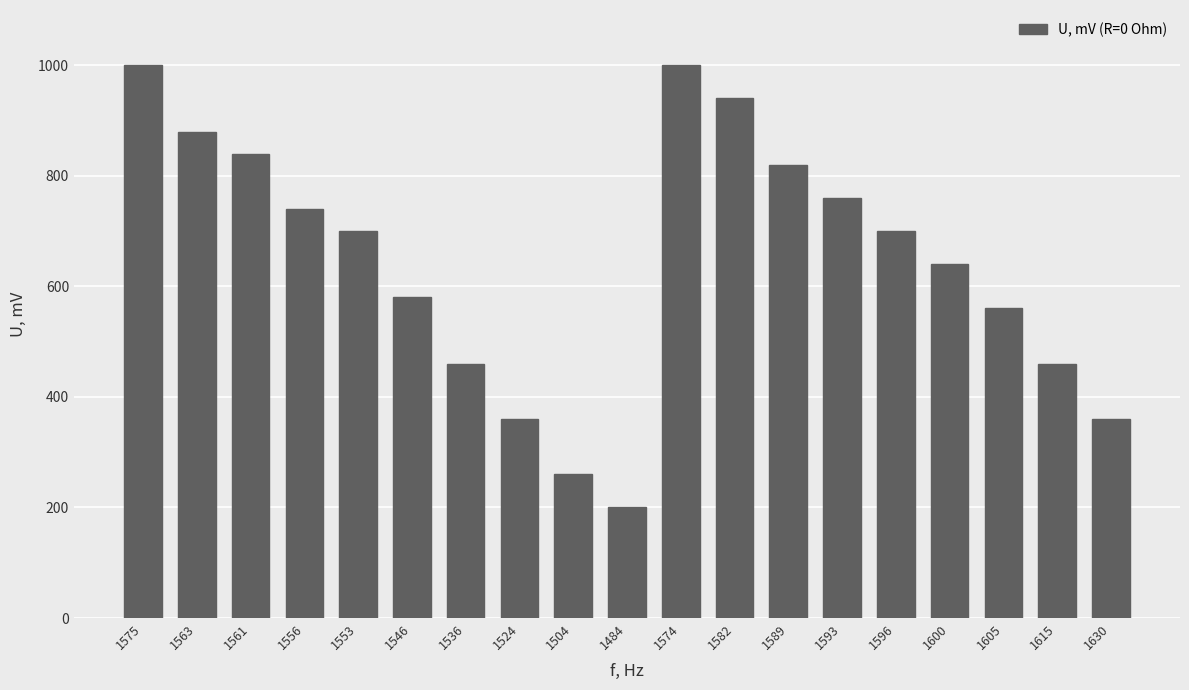

Which label corresponds to the smallest value in the chart?

1484